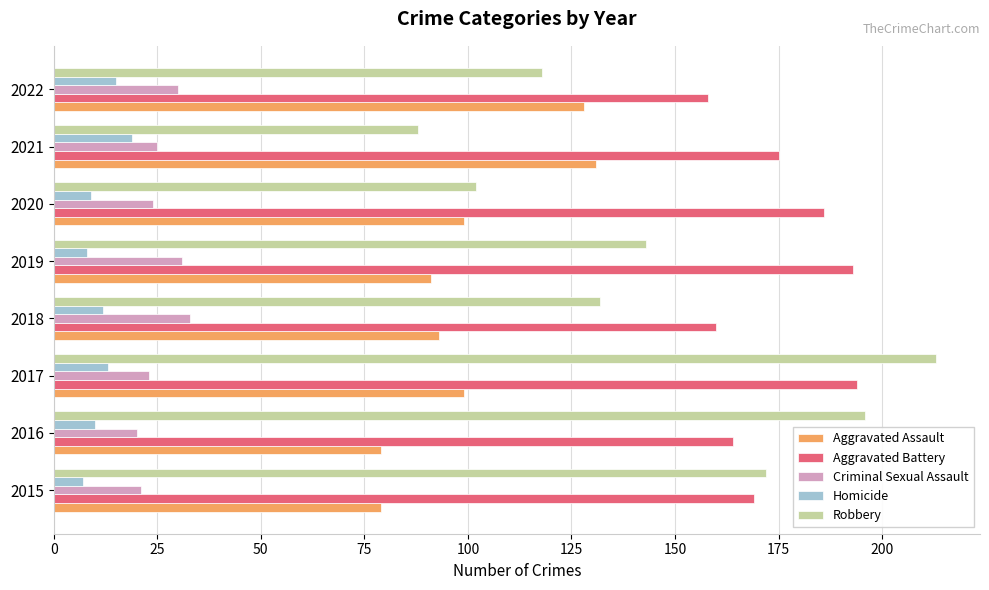

The value of Robbery at 2019 is 71. True or false?

False